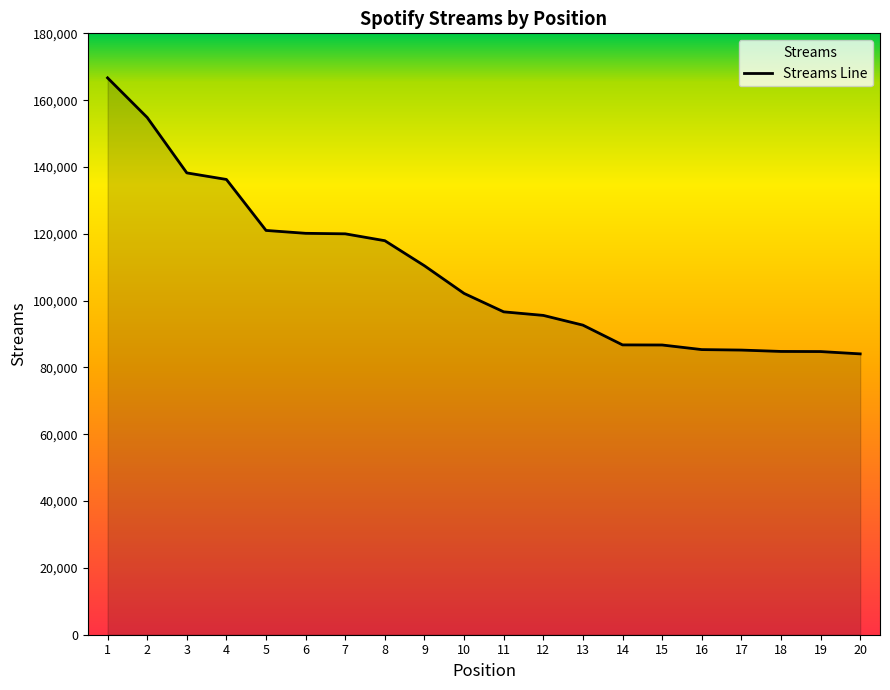

What is the value of the 3rd point from the left?

138228